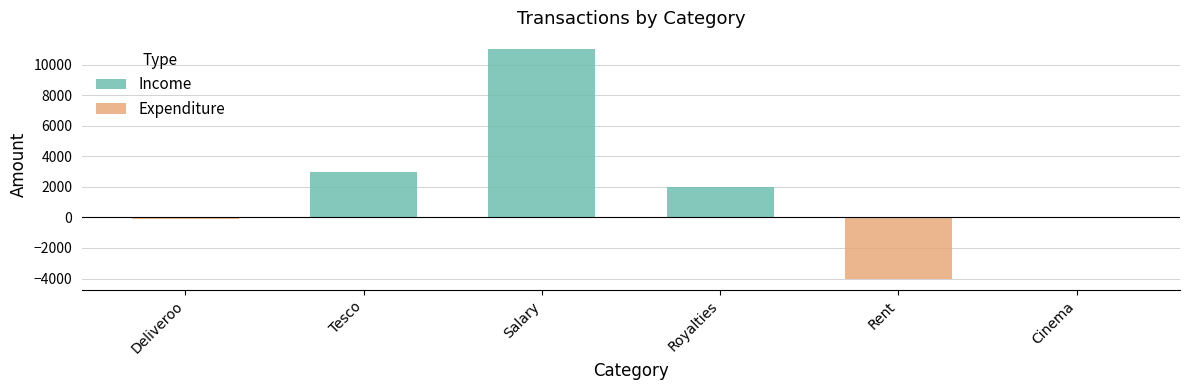

What is the sum of the values at Salary and Tesco?

13950